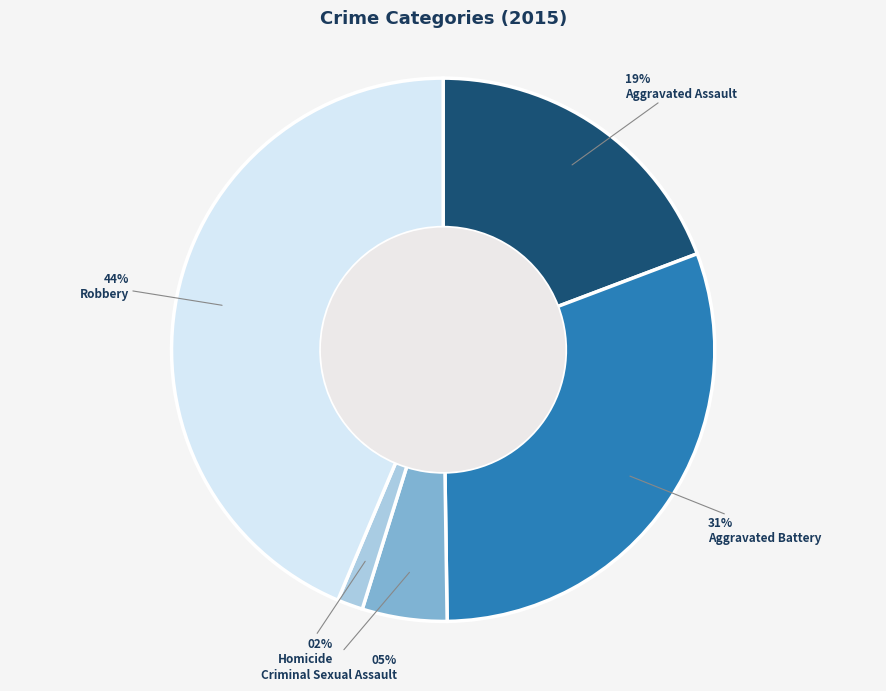

Does any single category account for the majority?

No